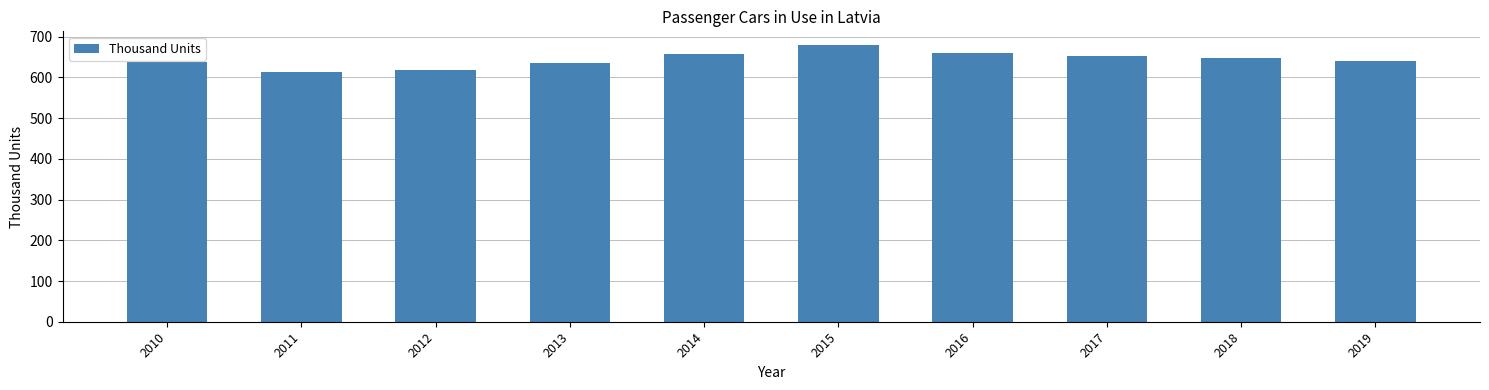

How many data points does each series have?

10